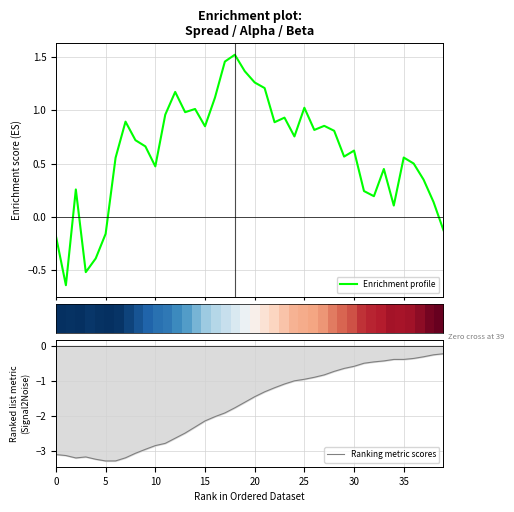

True or false: Ranking metric scores has a value of -2.0 at 0.

False